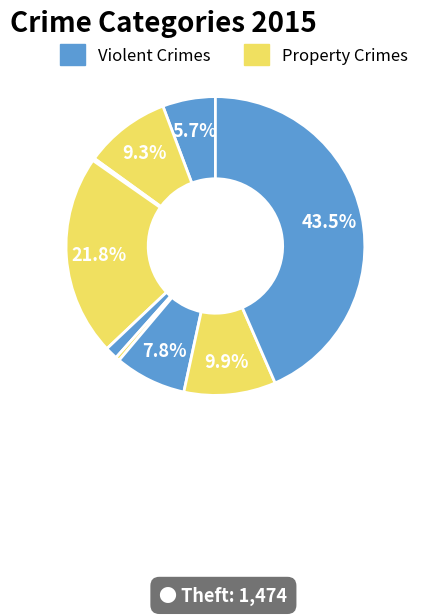

To the nearest percent, what is the difference between the largest and smallest slice percentages?

43%